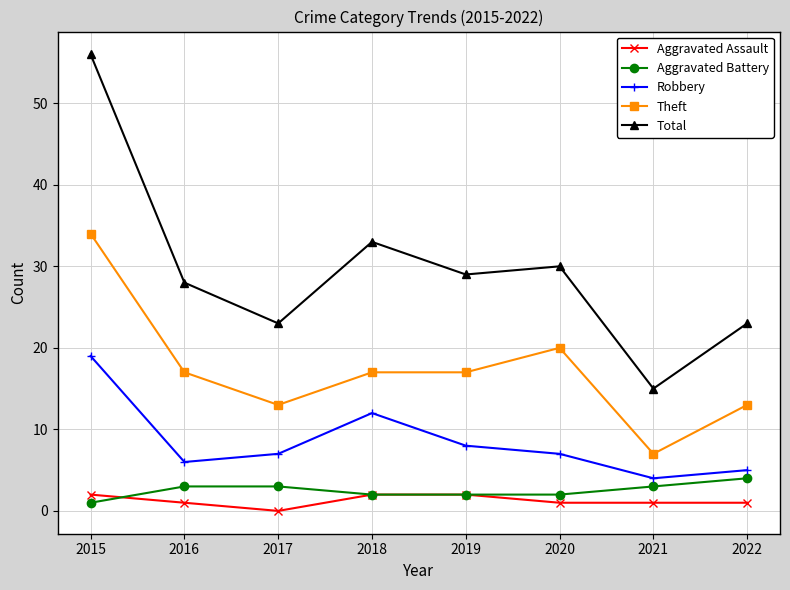

Does the chart have visible grid lines?

Yes